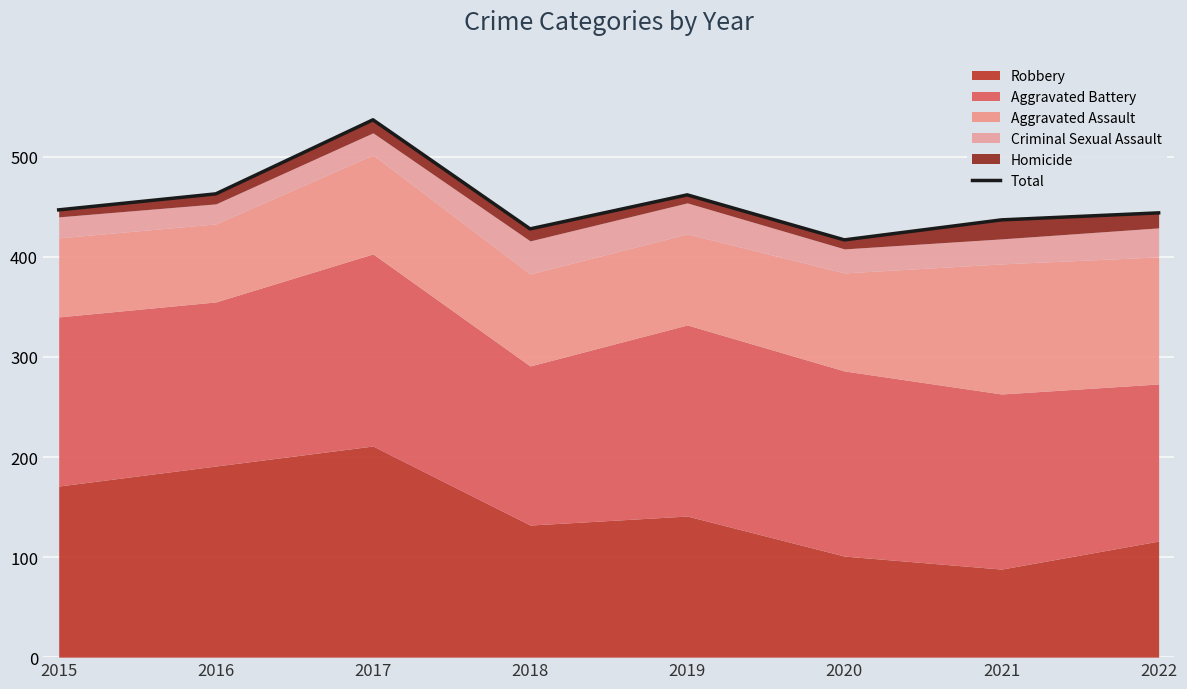

How many values exceed 447?

3